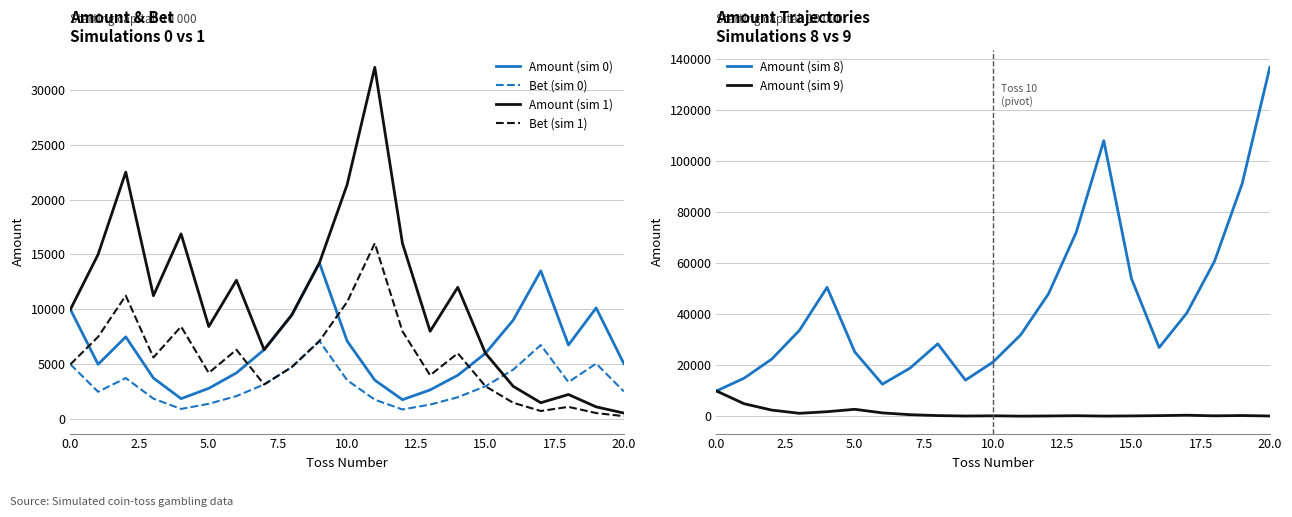

What is the sum of all Amount (sim 9) values?

28982.6